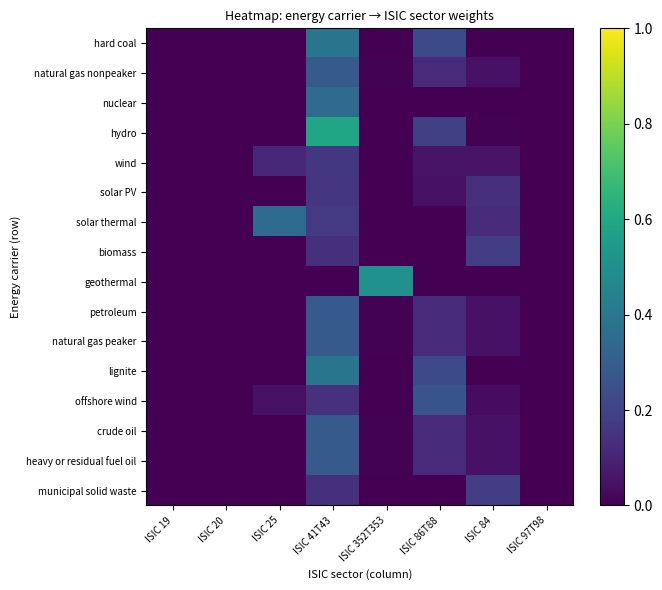

What is the maximum value shown in the chart?

0.6